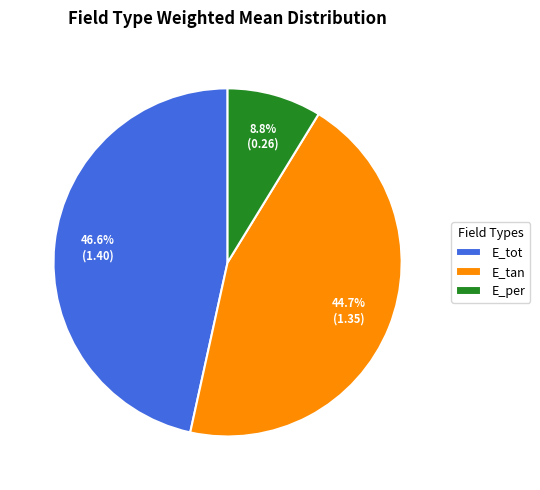

What is the smallest slice in the pie chart?

E_per